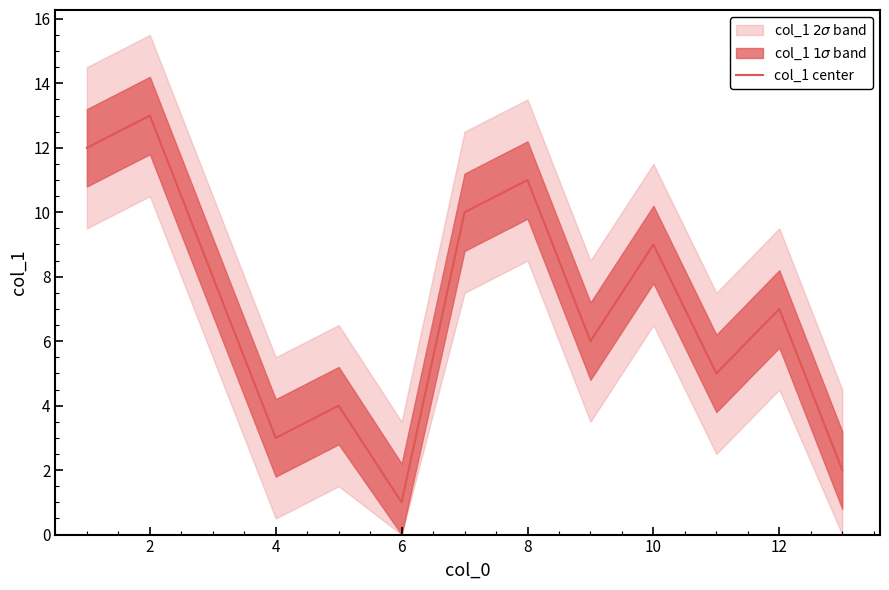

Which category has the highest value across all series?

2